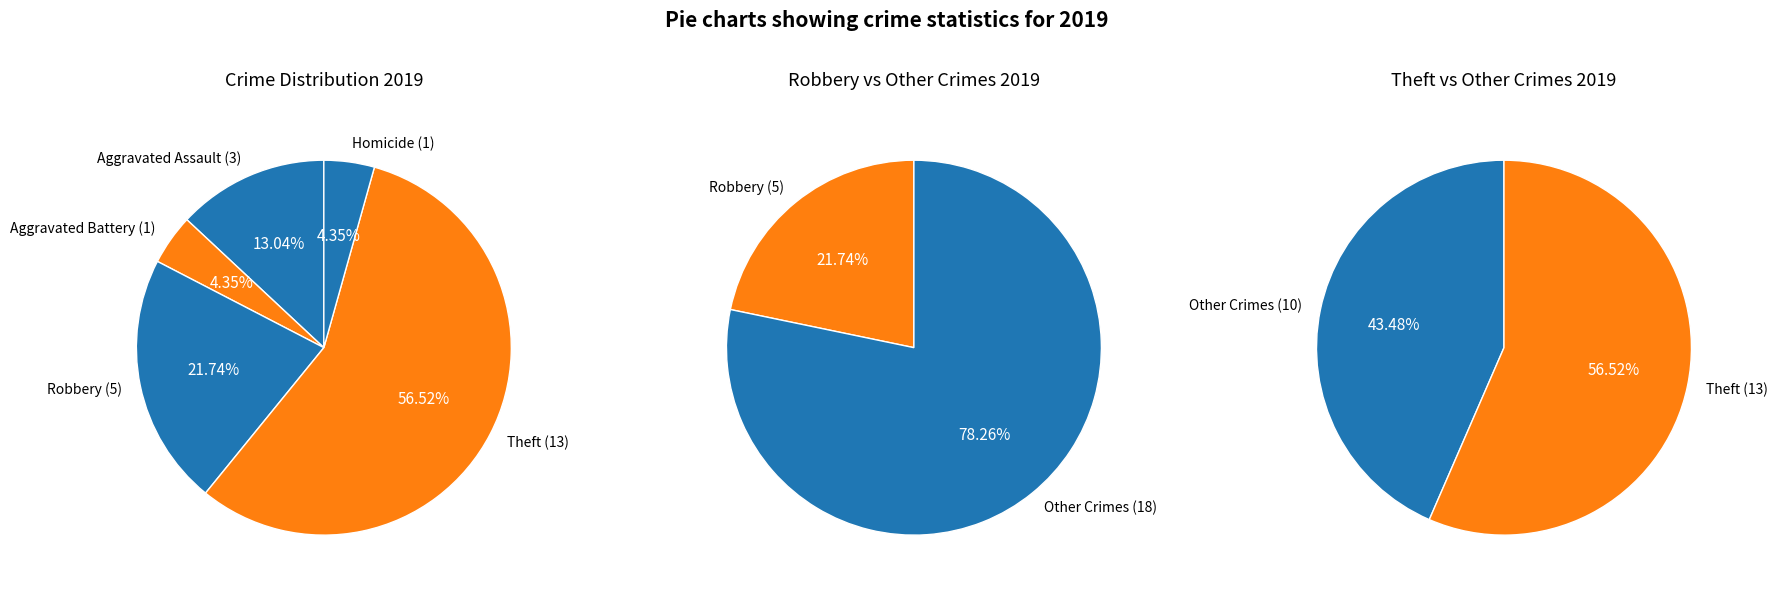

What percentage is NOT represented by Robbery?

78.3%